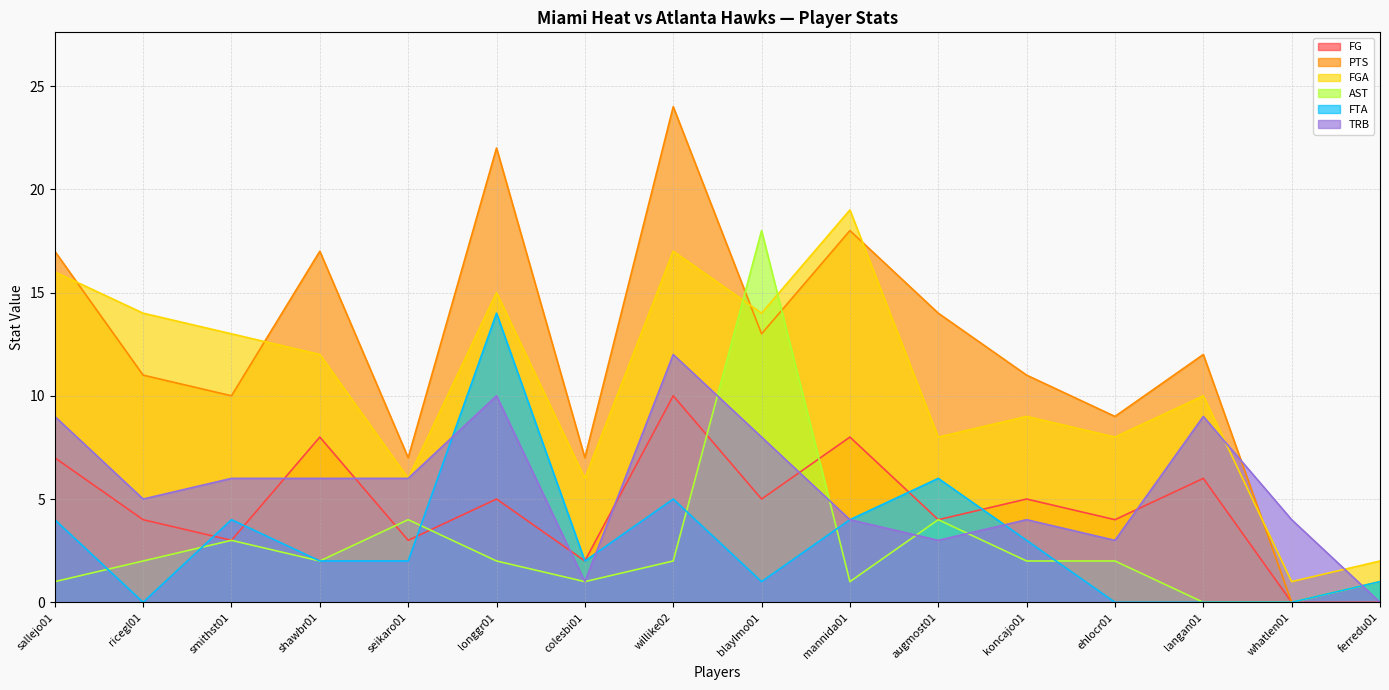

What is the difference between the FTA values at whatlen01 and mannida01?

4